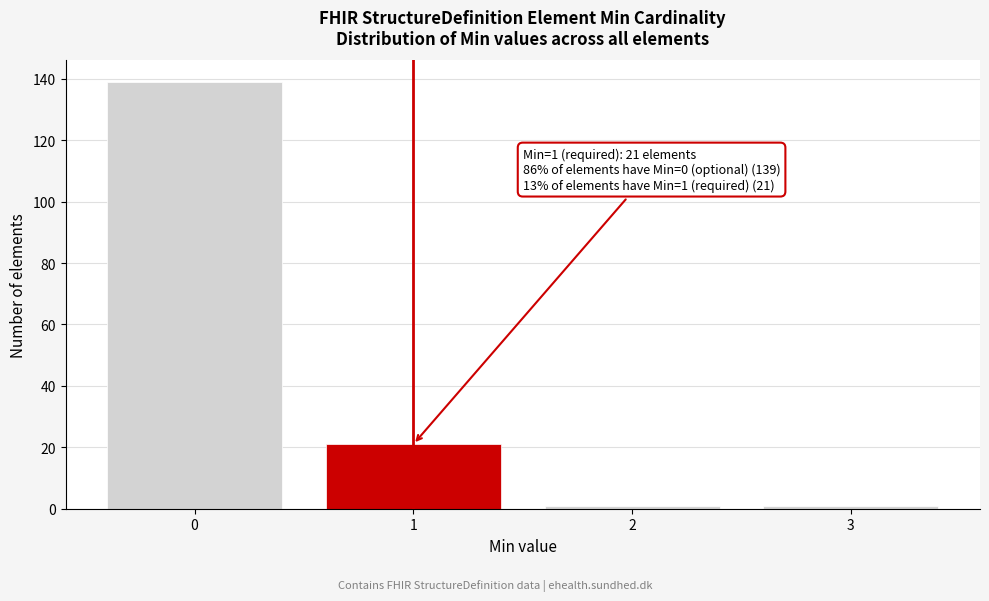

Reading right to left, transcribe all the data shown in this chart.

3=1	2=1	1=21	0=139